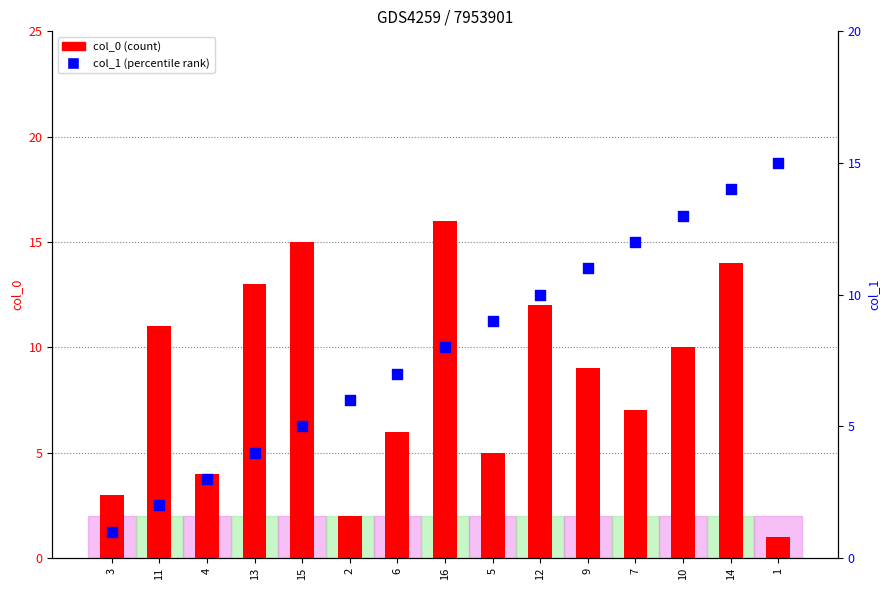

At which category is the sum across all series the highest?

14